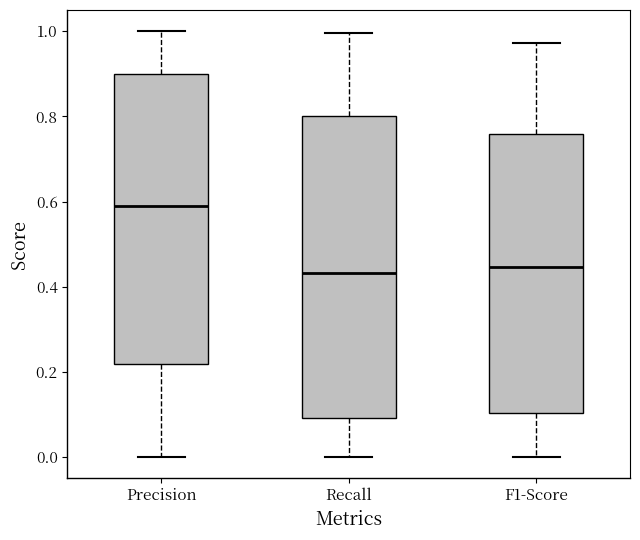

Which box is the tallest, from its lower edge to its upper edge?

Recall